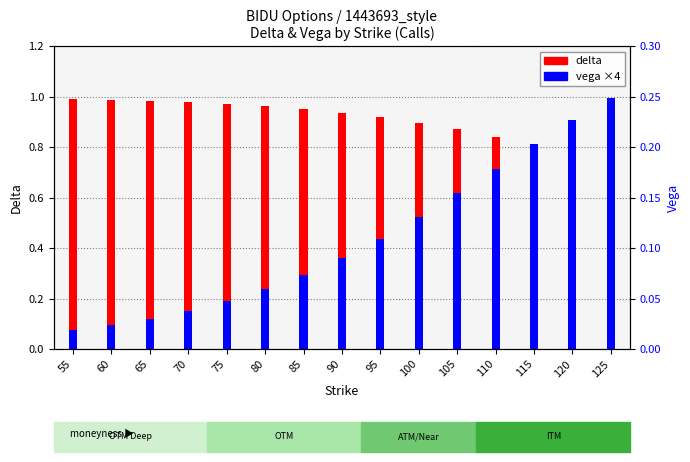

What is the greatest value displayed?

1.0